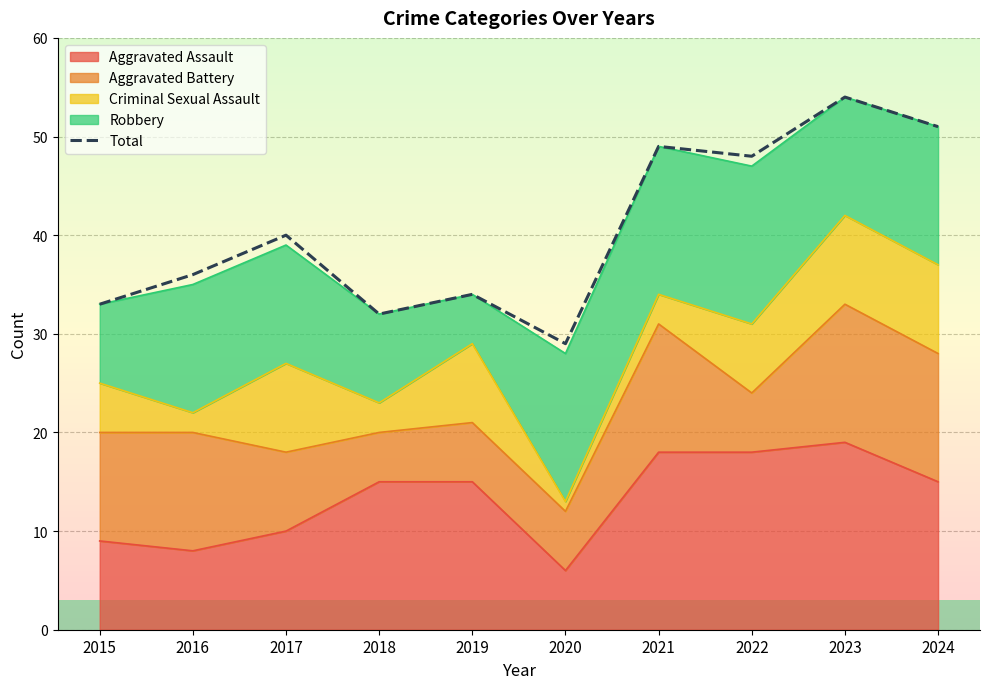

Reading left to right, list all the values displayed in this chart.

33	36	40	32	34	29	49	48	54	51